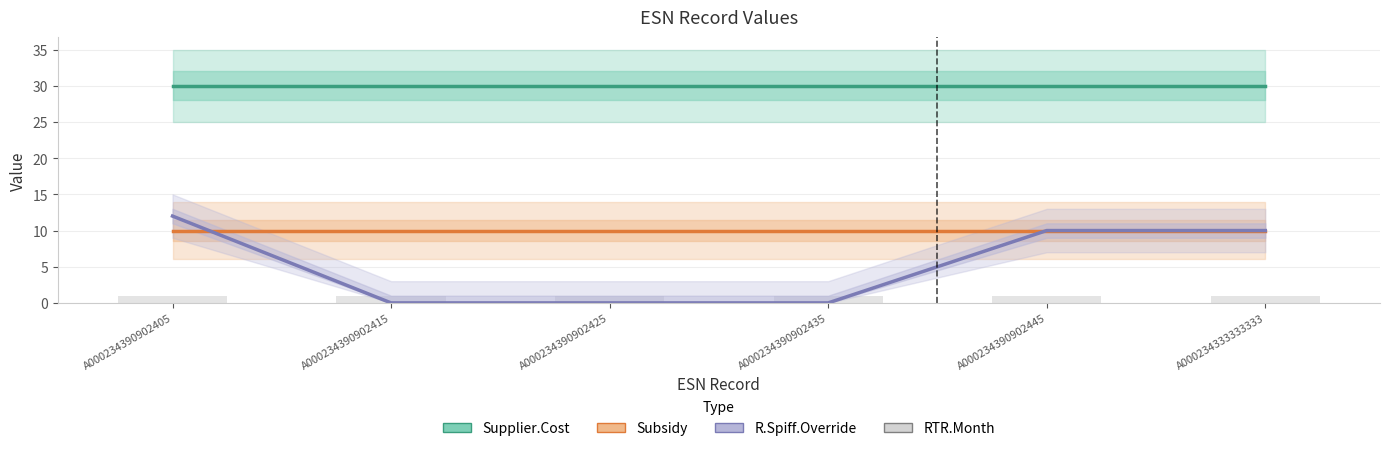

Read the Supplier.Cost value at A000234390902425.

30